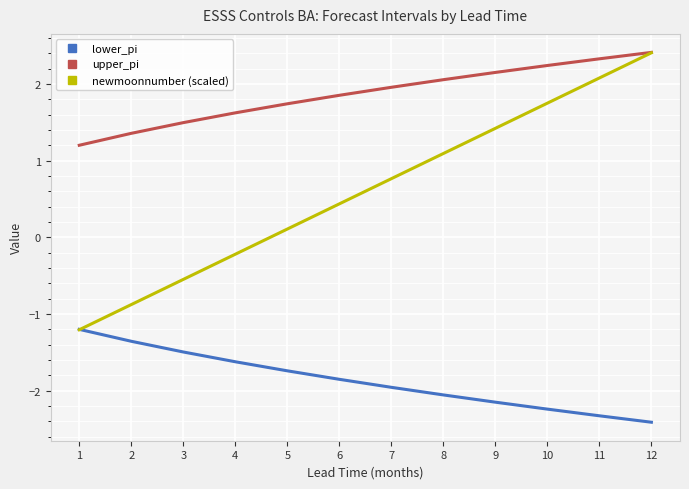

At which category is the sum across all series the highest?

12